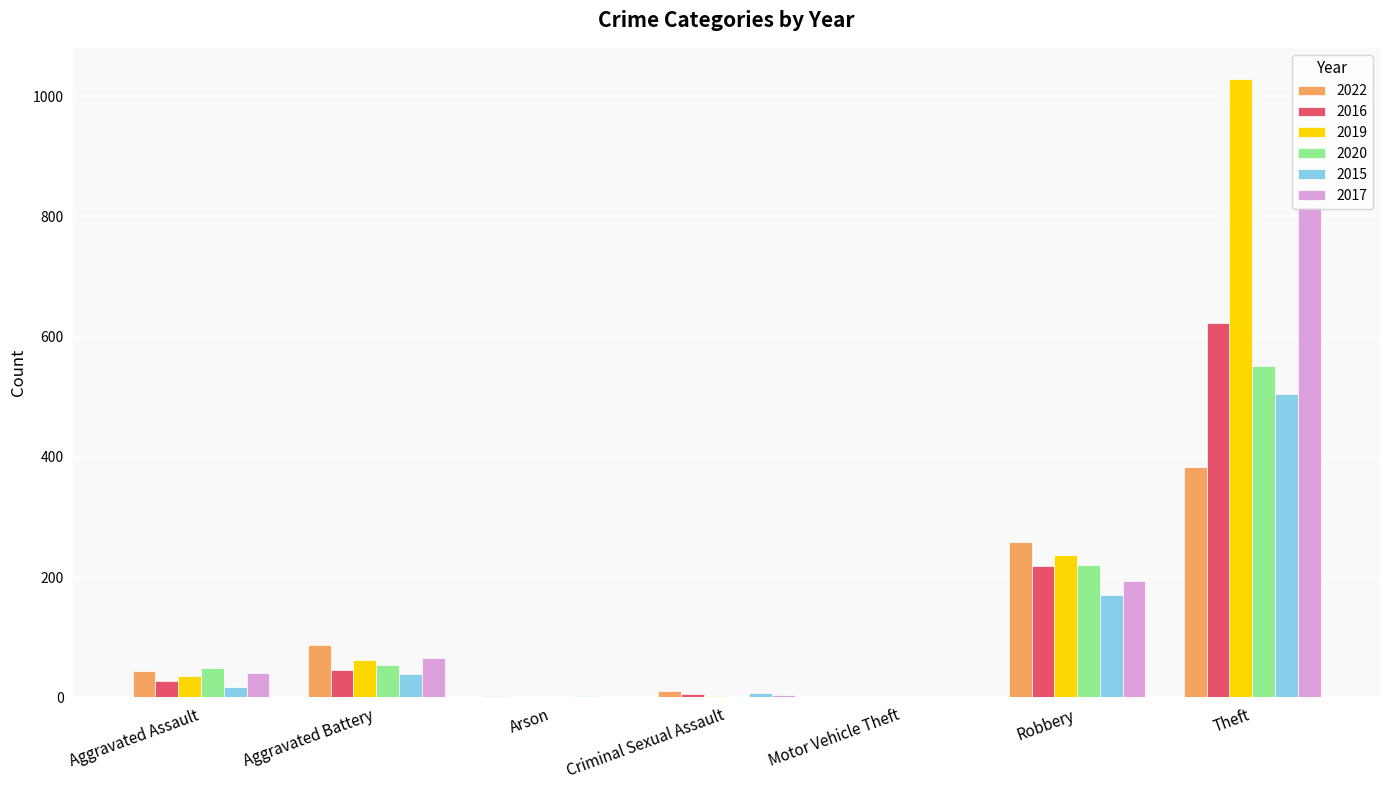

What is the greatest value displayed?

1029